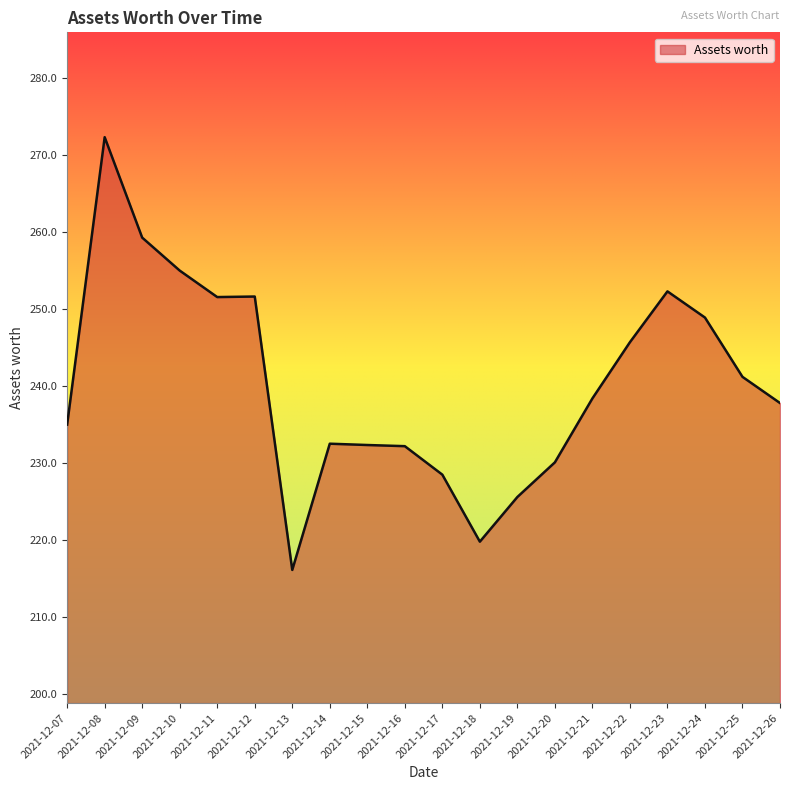

True or false: the data shows 232.2 at 2021-12-16.

True